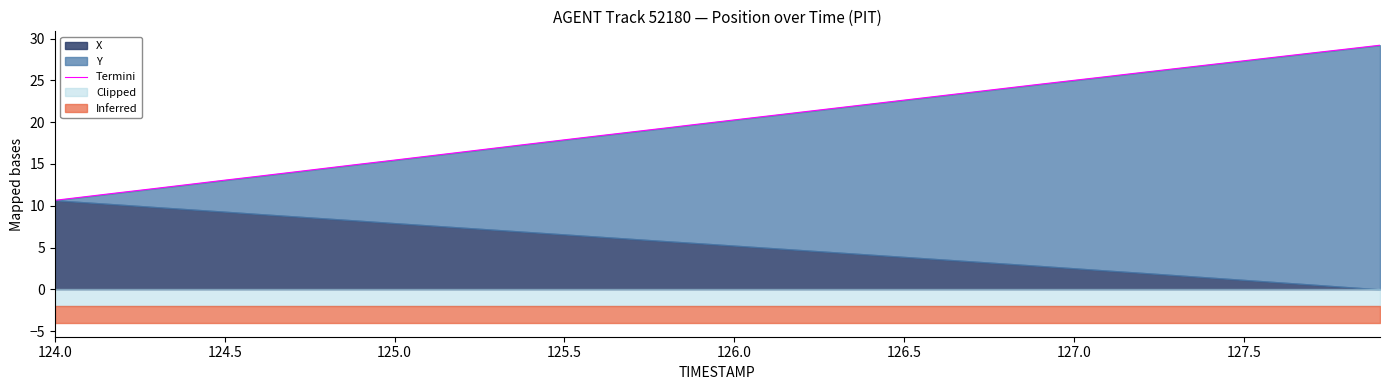

Reading right to left, what are all the values shown in this chart?

29.2	28.7	28.3	27.8	27.3	26.9	26.4	25.9	25.5	25.0	24.5	24.1	23.6	23.1	22.6	22.2	21.7	21.2	20.7	20.3	19.8	19.3	18.8	18.4	17.9	17.4	16.9	16.4	15.9	15.5	15.0	14.5	14.0	13.5	13.1	12.6	12.1	11.6	11.1	10.7